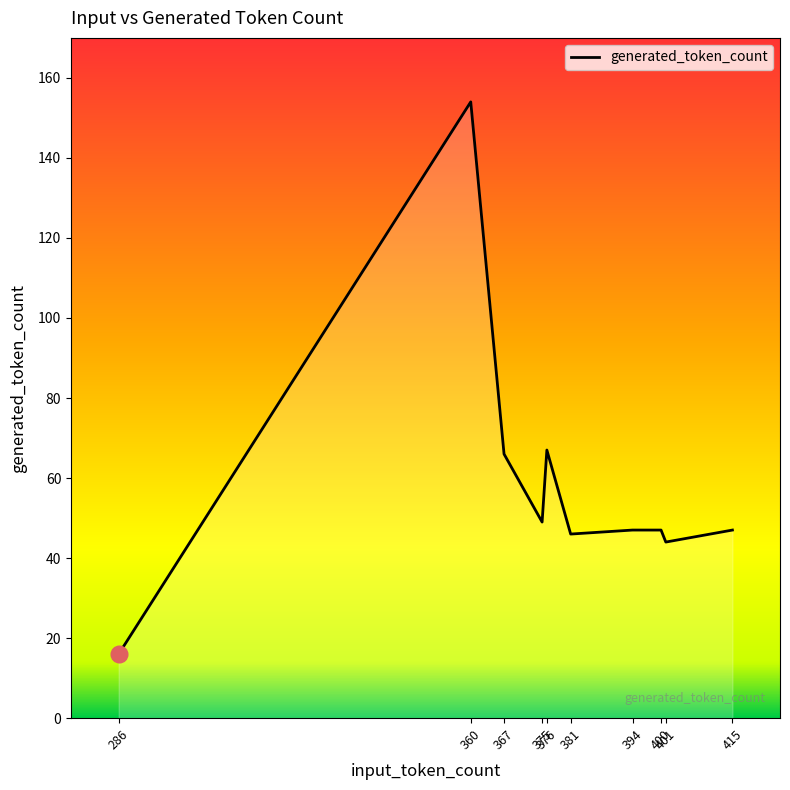

What is the difference between the maximum and second lowest values?

110